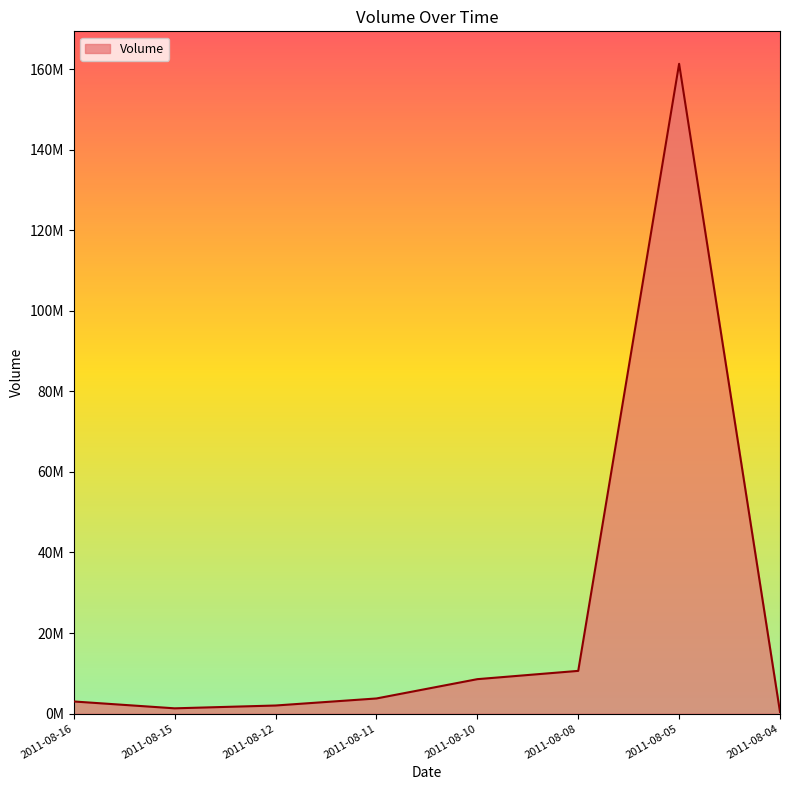

At which label does the data first exceed 3749000?

2011-08-10